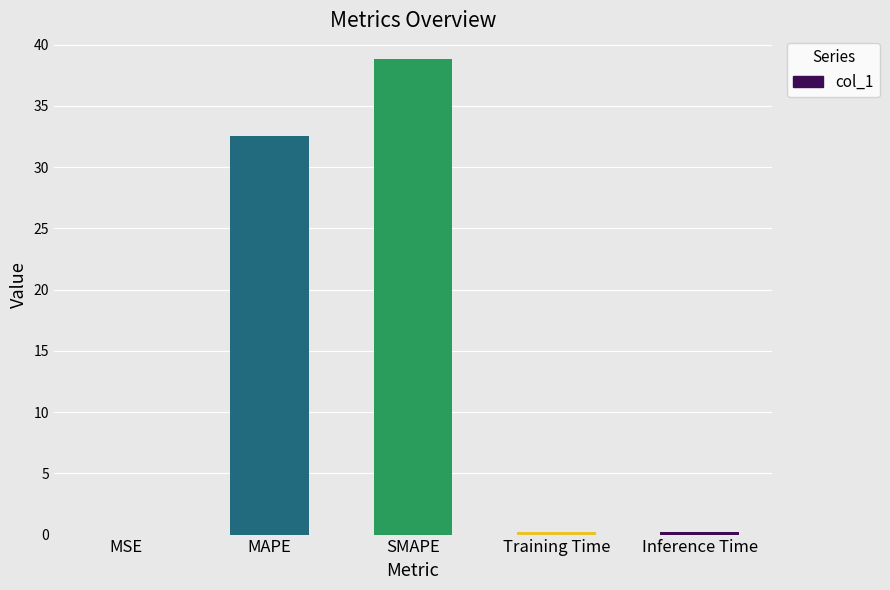

What is the approximate value at Inference Time?

0.2